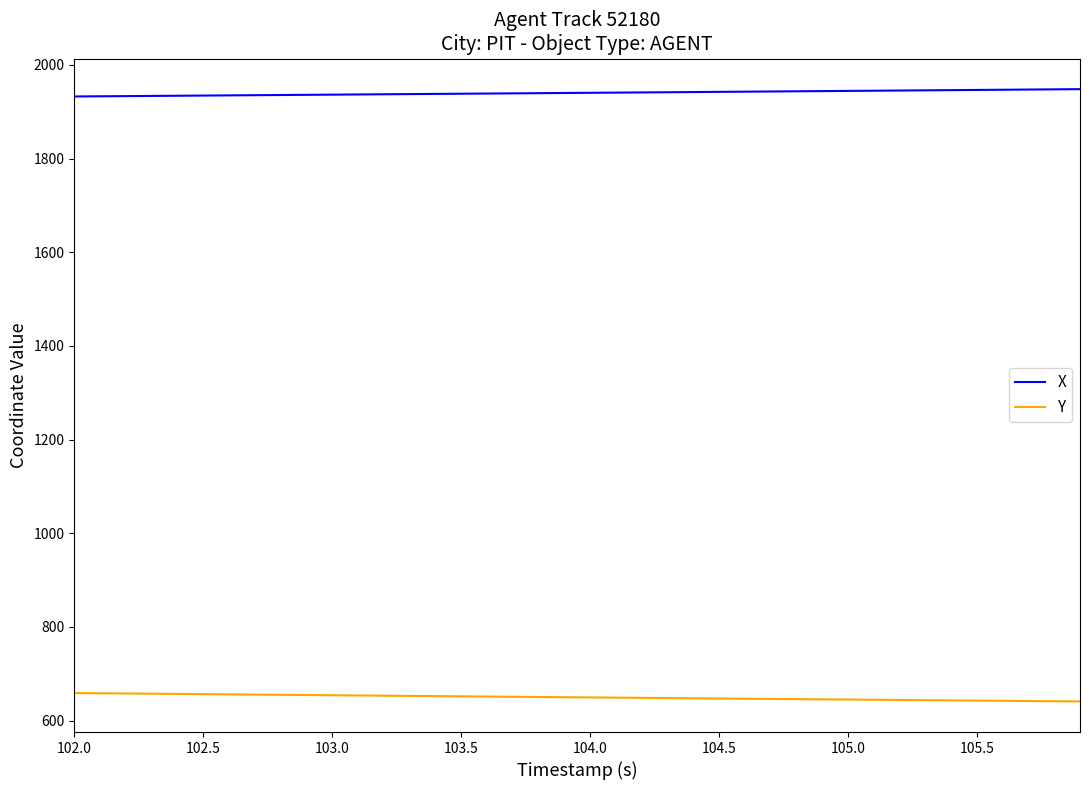

Which series has the largest total across all categories?

X